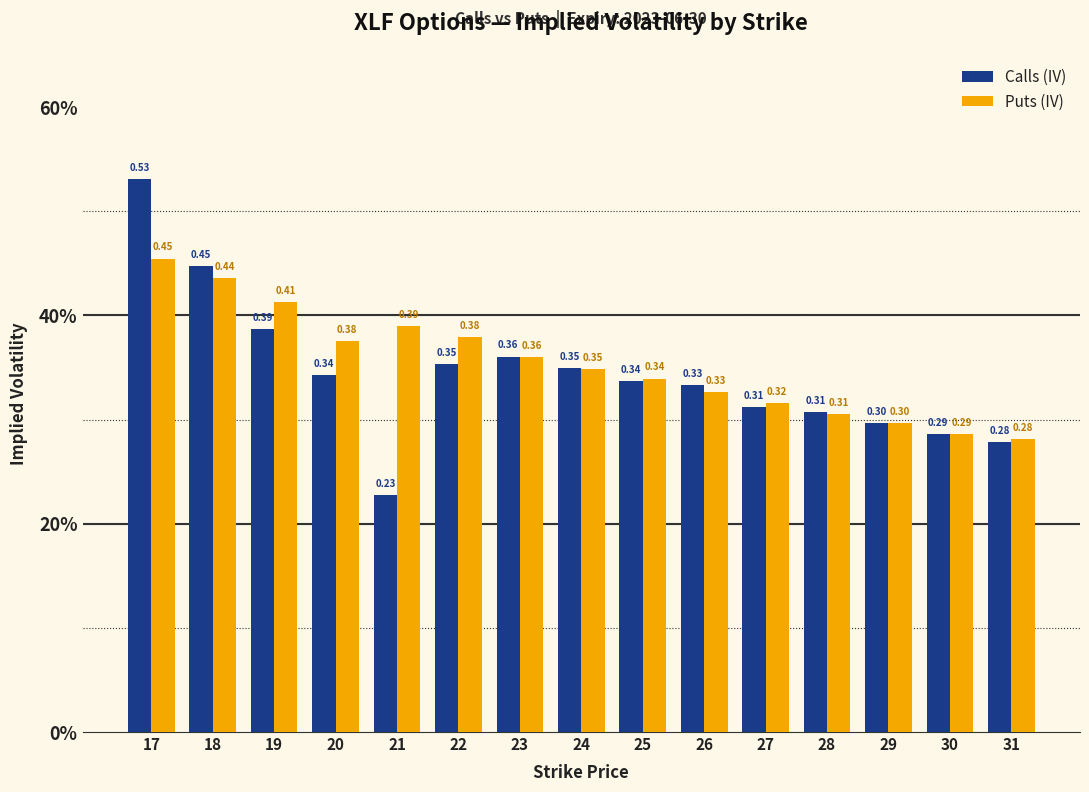

Between 19 and 27, which series saw the biggest shift?

Puts (IV)